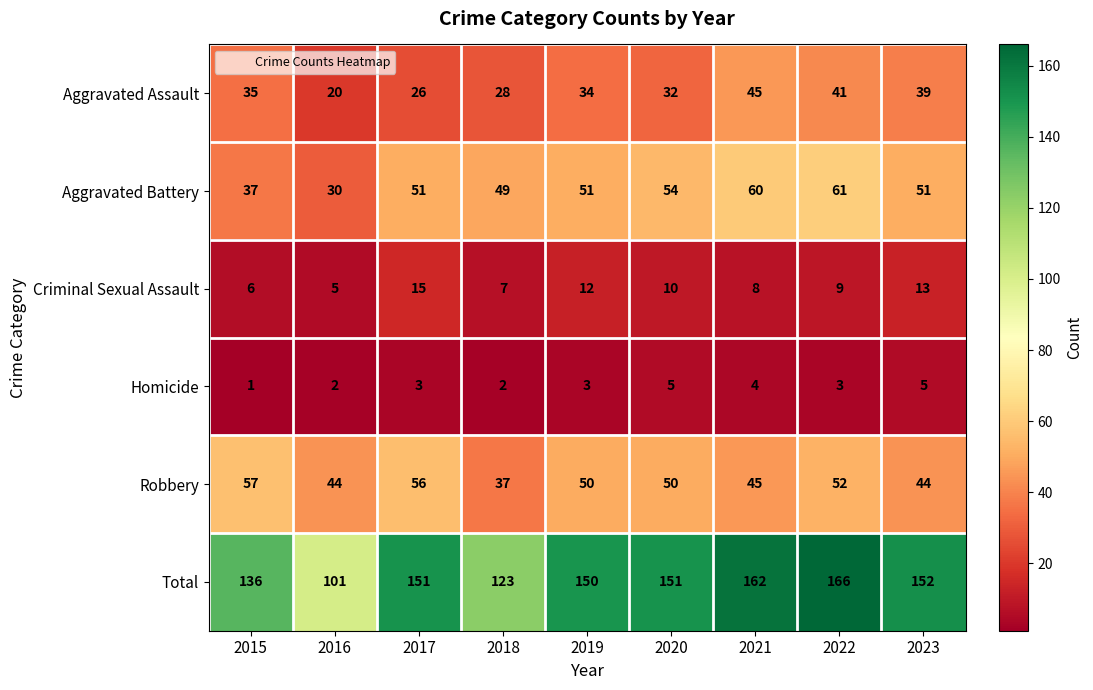

Which series has the widest spread of values?

Total